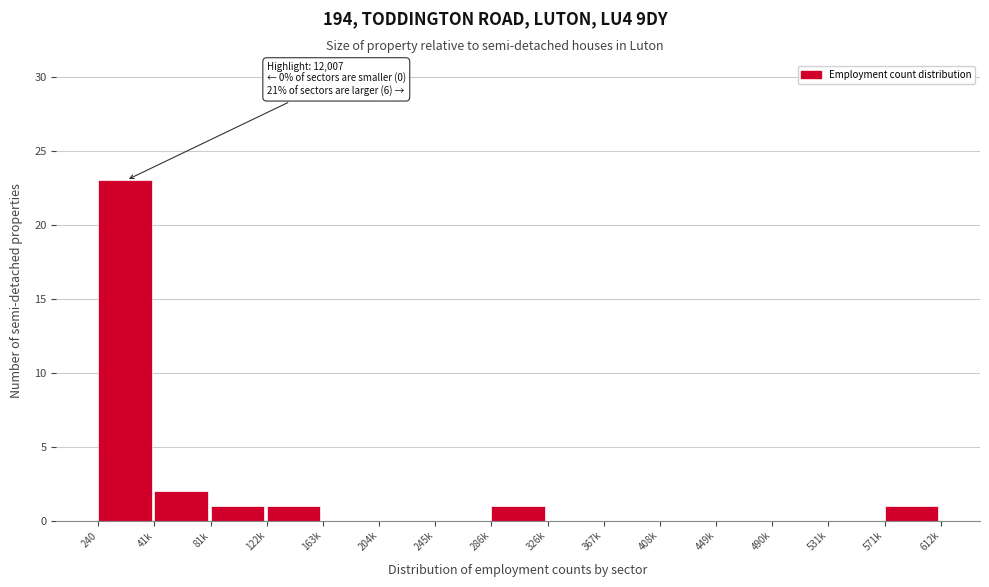

Reading left to right, extract all data points from this chart.

240=23	41k=2	81k=1	122k=1	163k=0	204k=0	245k=0	286k=1	326k=0	367k=0	408k=0	449k=0	490k=0	531k=0	571k=1